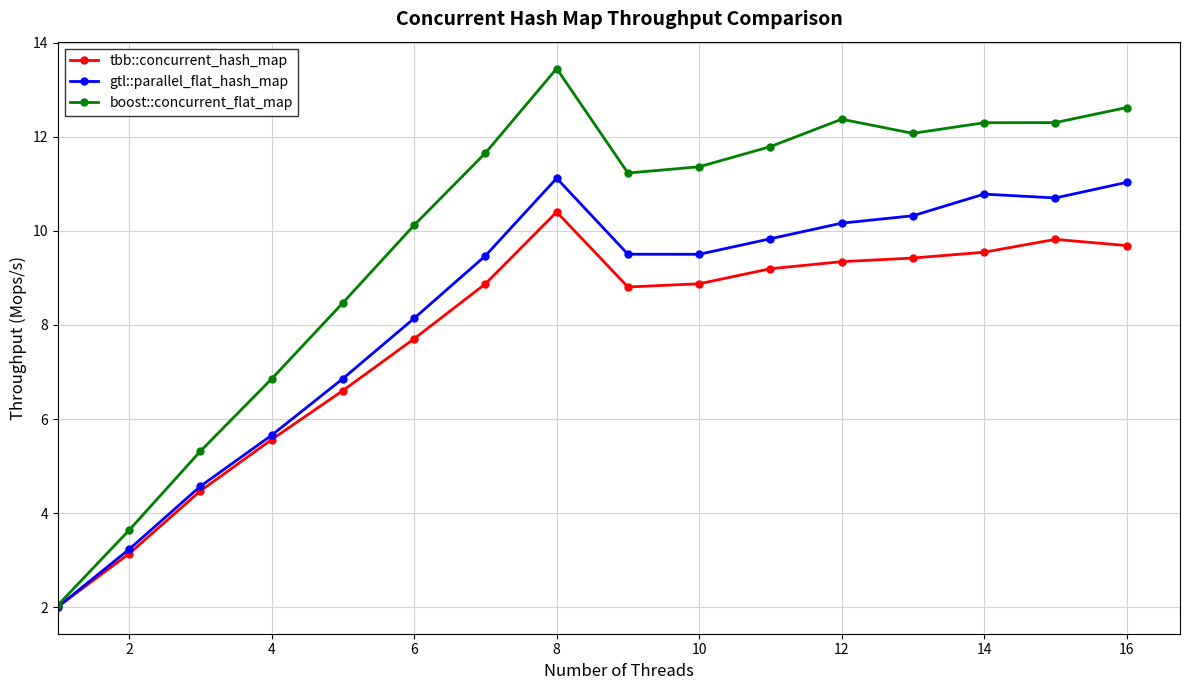

Rank the series by their maximum value, from lowest to highest.

tbb::concurrent_hash_map, gtl::parallel_flat_hash_map, boost::concurrent_flat_map